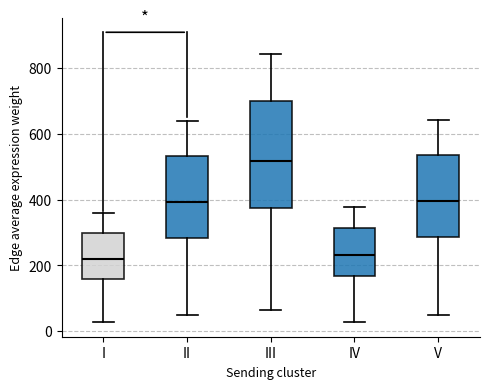

Reading left to right, read every box against the y-axis: the position of its median line, the range the box covers, and the ends of its whiskers. The values are not printed on the chart, so give them approximately, as read against the axis.

I: median 220, box 160 to 300, whiskers 20 to 360
II: median 400, box 280 to 540, whiskers 40 to 640
III: median 520, box 380 to 700, whiskers 60 to 840
IV: median 240, box 160 to 320, whiskers 20 to 380
V: median 400, box 280 to 540, whiskers 40 to 640